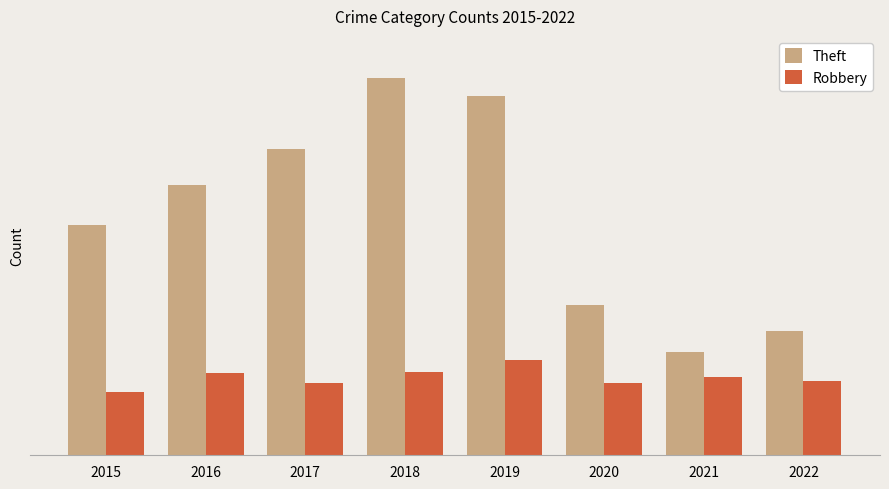

Does the chart contain stacked bars?

No